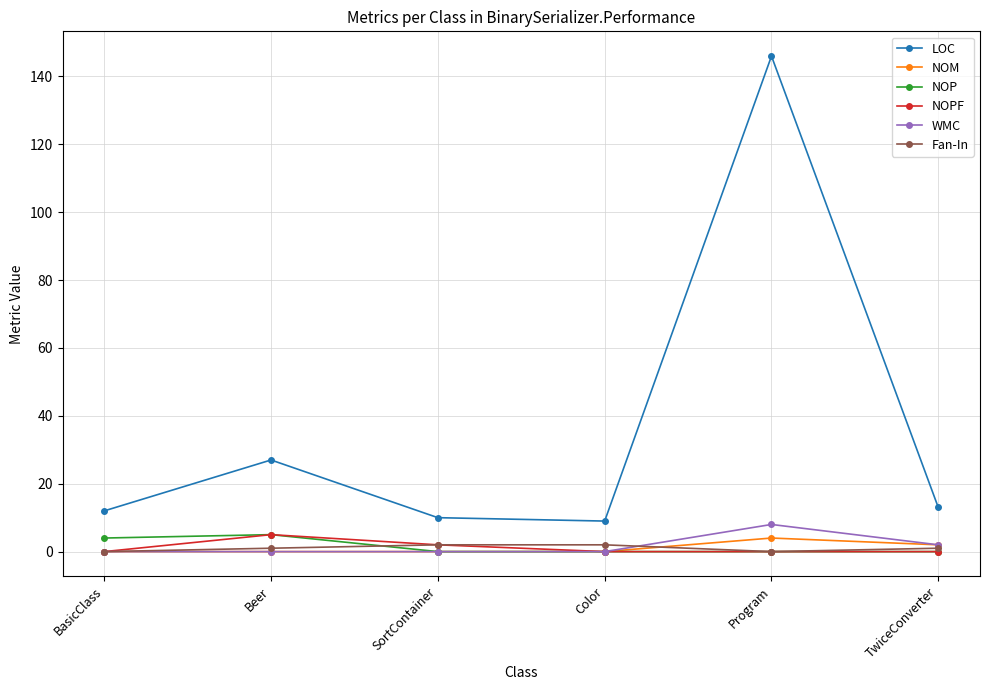

True or false: LOC and Fan-In intersect in this chart.

False